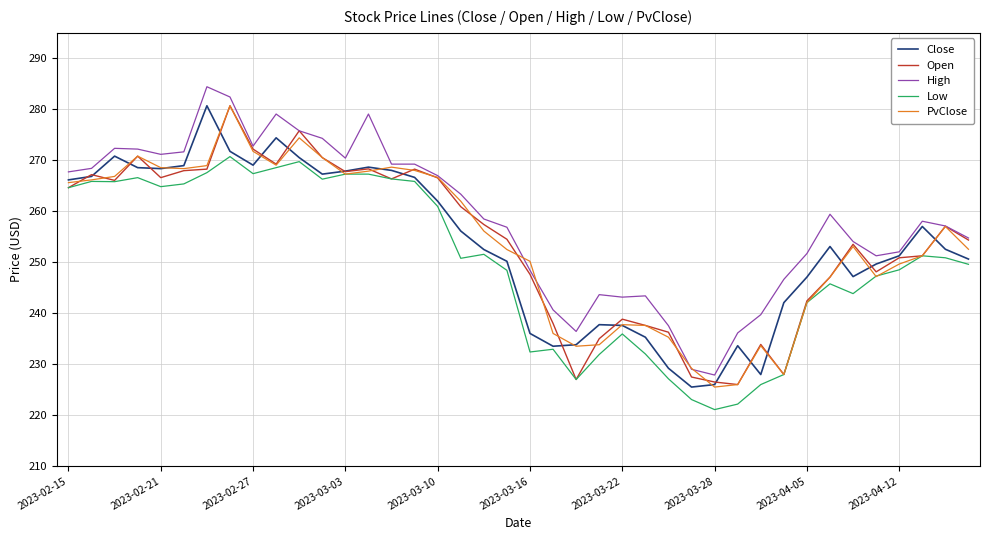

What is the maximum value for Open?

280.7